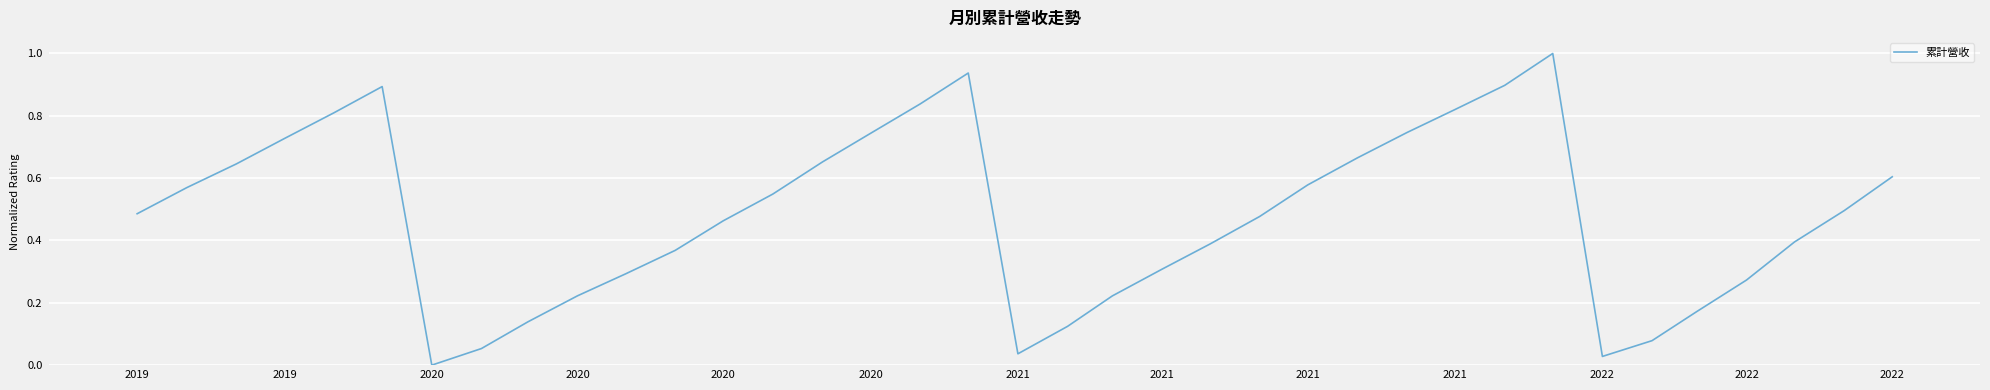

What is the greatest value displayed?

1.0